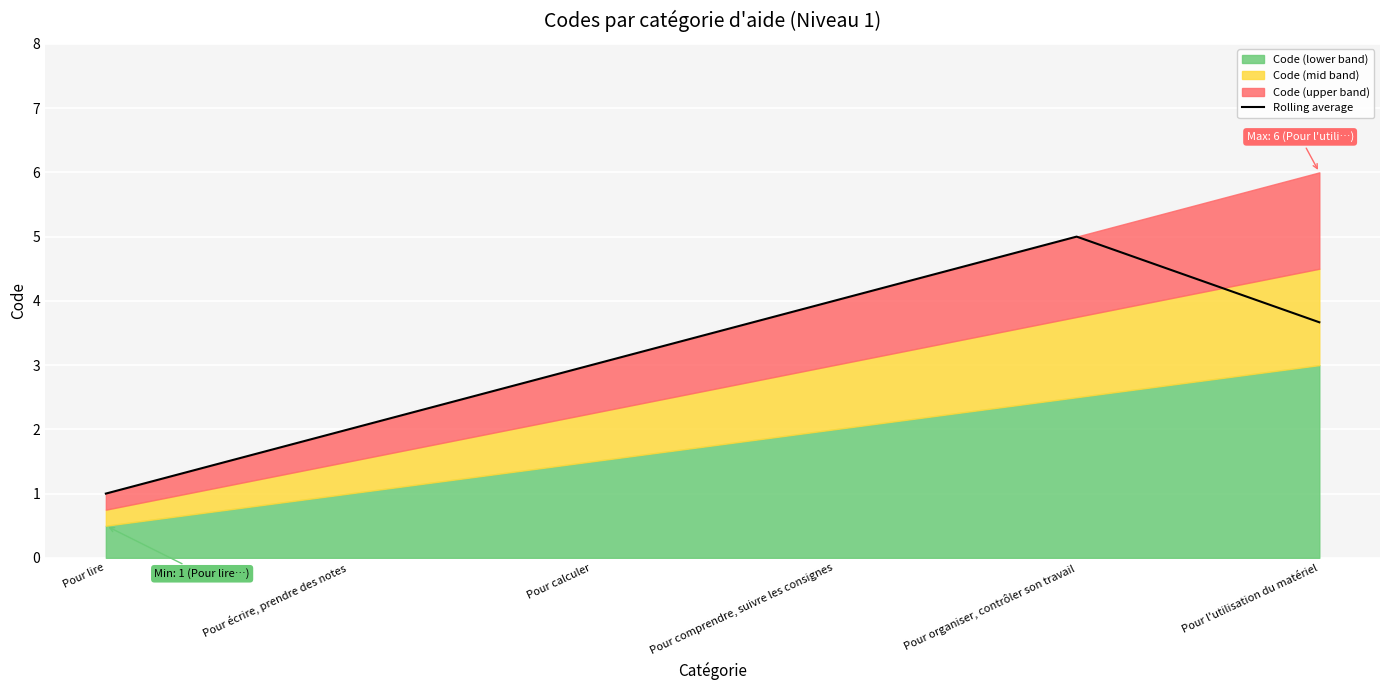

Where does the data first go above 3?

Pour comprendre, suivre les consignes